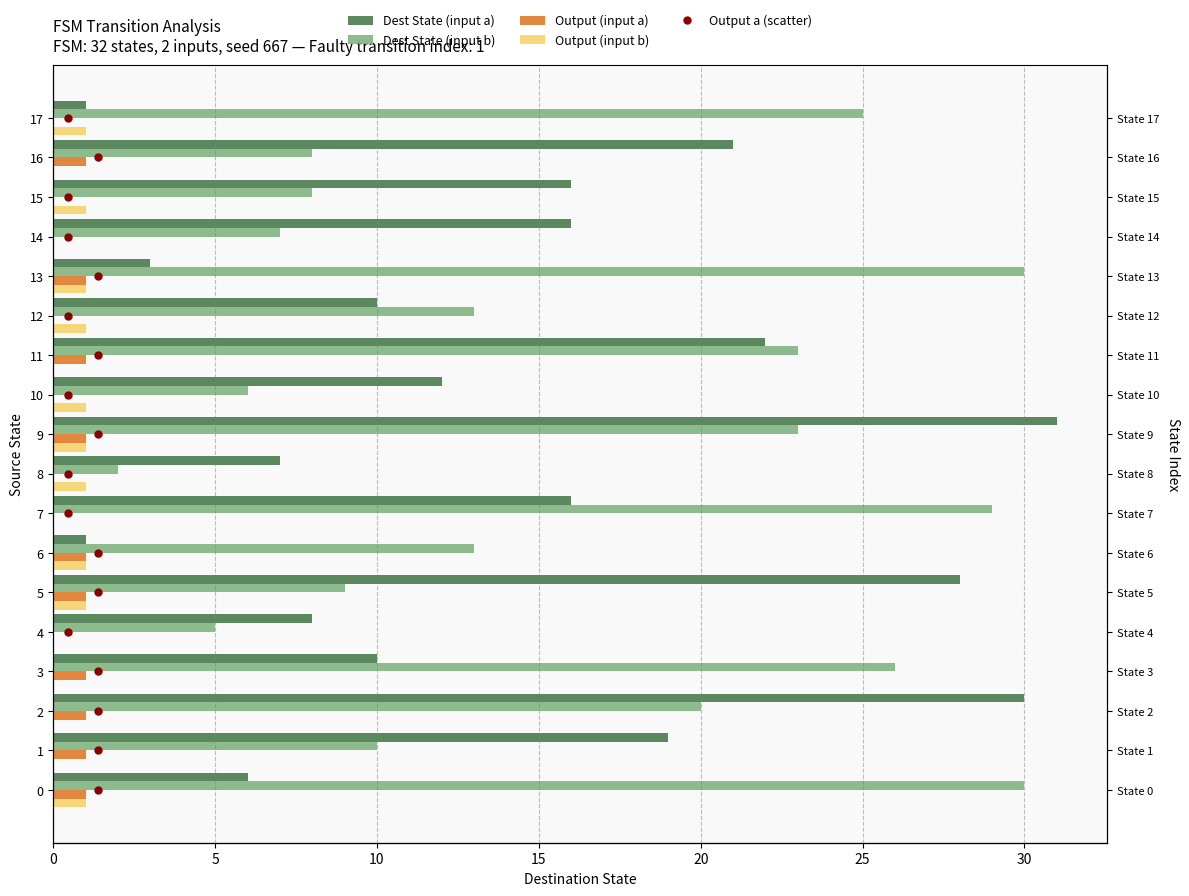

Are the bars grouped side by side (vs. stacked)?

Yes